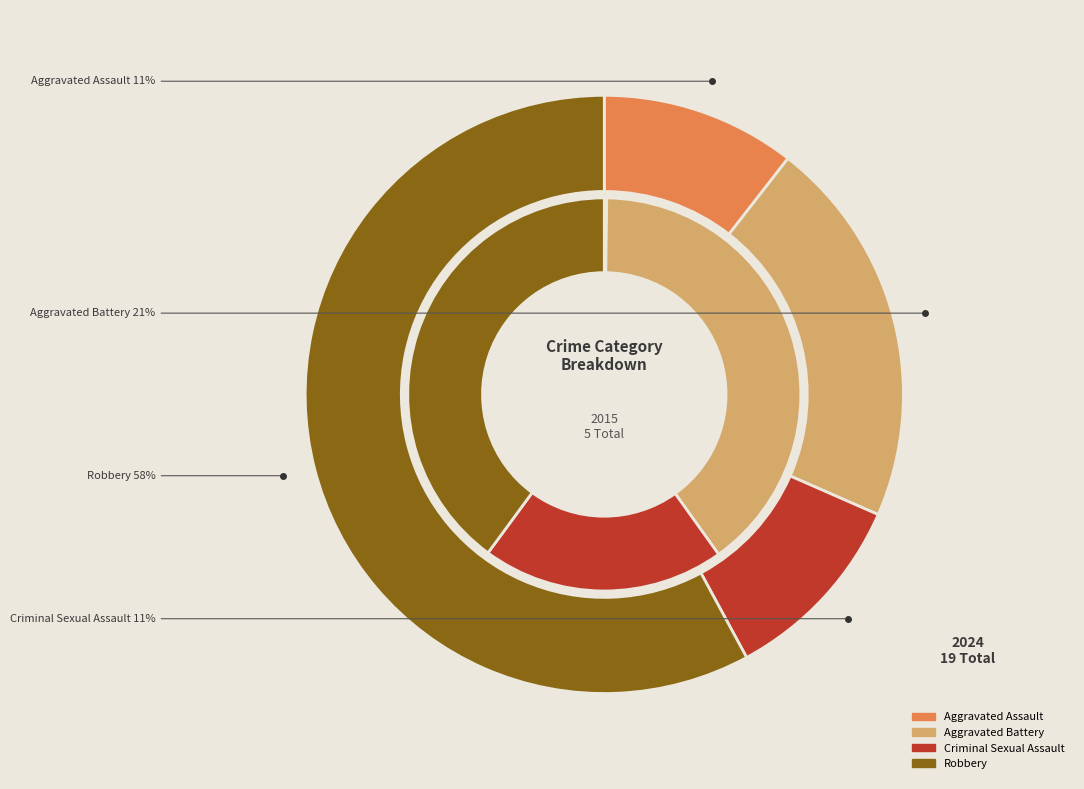

Rank the categories by 2015 value from highest to lowest.

Aggravated Battery, Robbery, Criminal Sexual Assault, Aggravated Assault